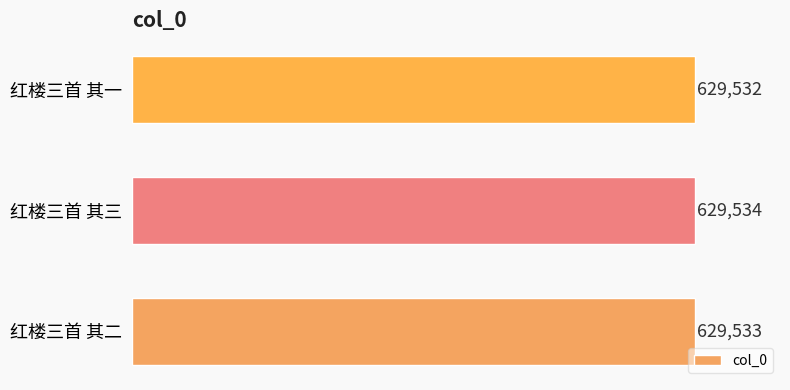

Is it true that the value at 红楼三首 其三 is 875838?

False